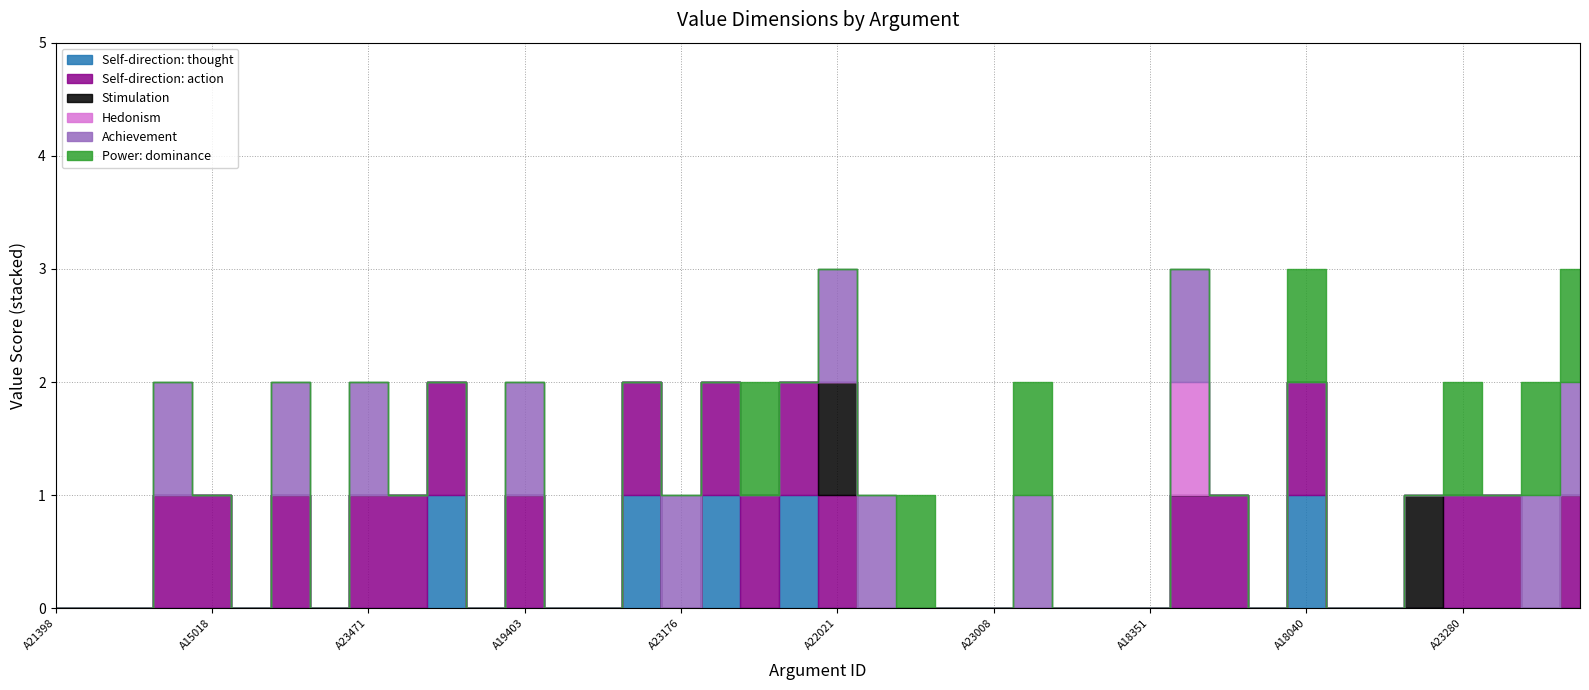

After their last crossing, which series has the higher values: Stimulation or Power: dominance?

Power: dominance